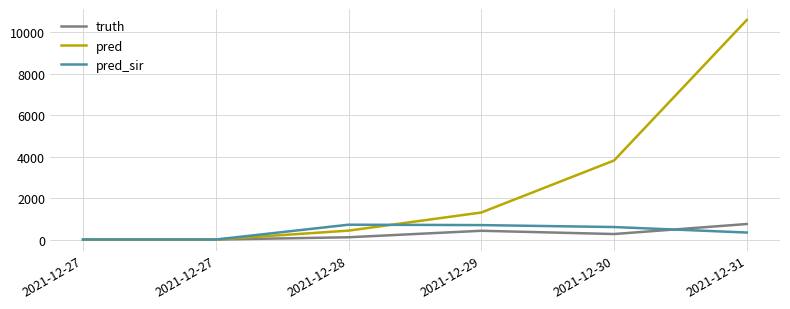

Which category has the highest value in the truth series?

2021-12-31